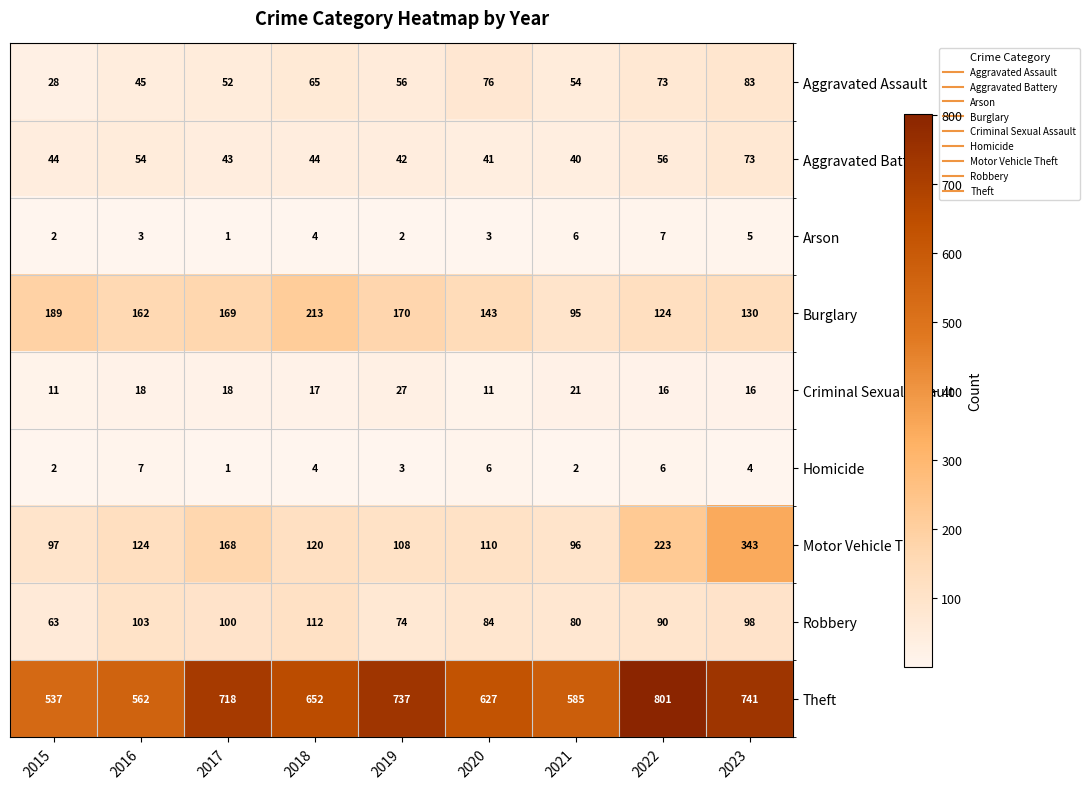

Rank the categories by Burglary value from highest to lowest.

2018, 2015, 2019, 2017, 2016, 2020, 2023, 2022, 2021